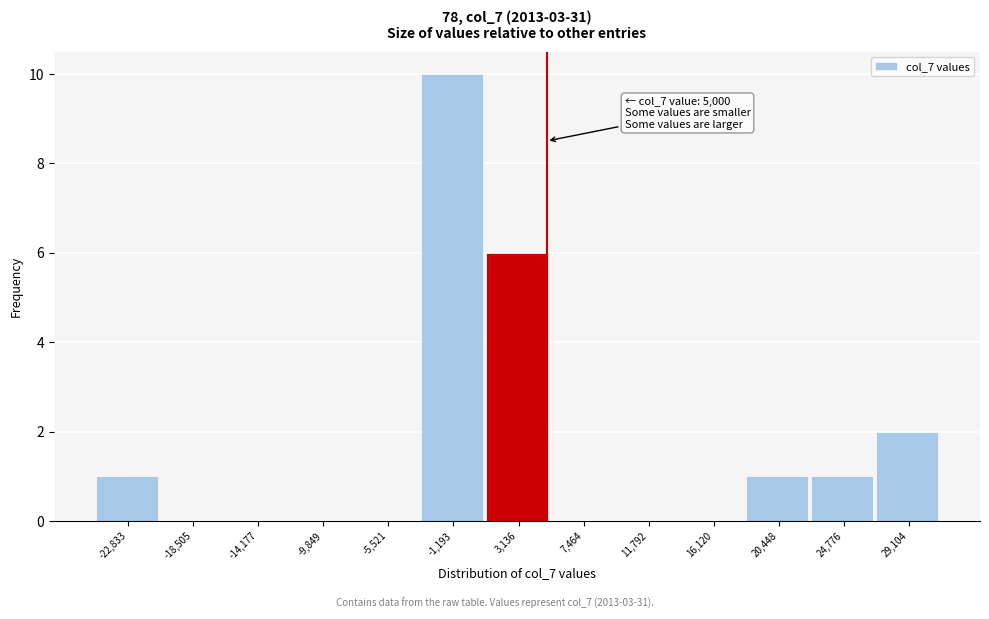

Over which range of the x-axis is the bar tallest?

-3500 to 1000